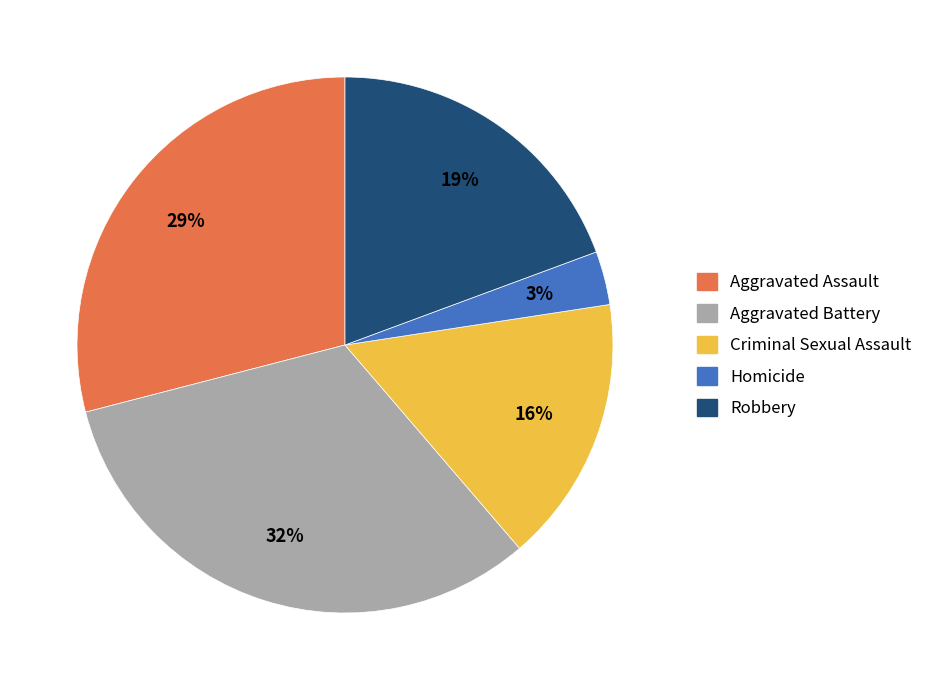

Between Criminal Sexual Assault and Robbery, which is larger?

Robbery